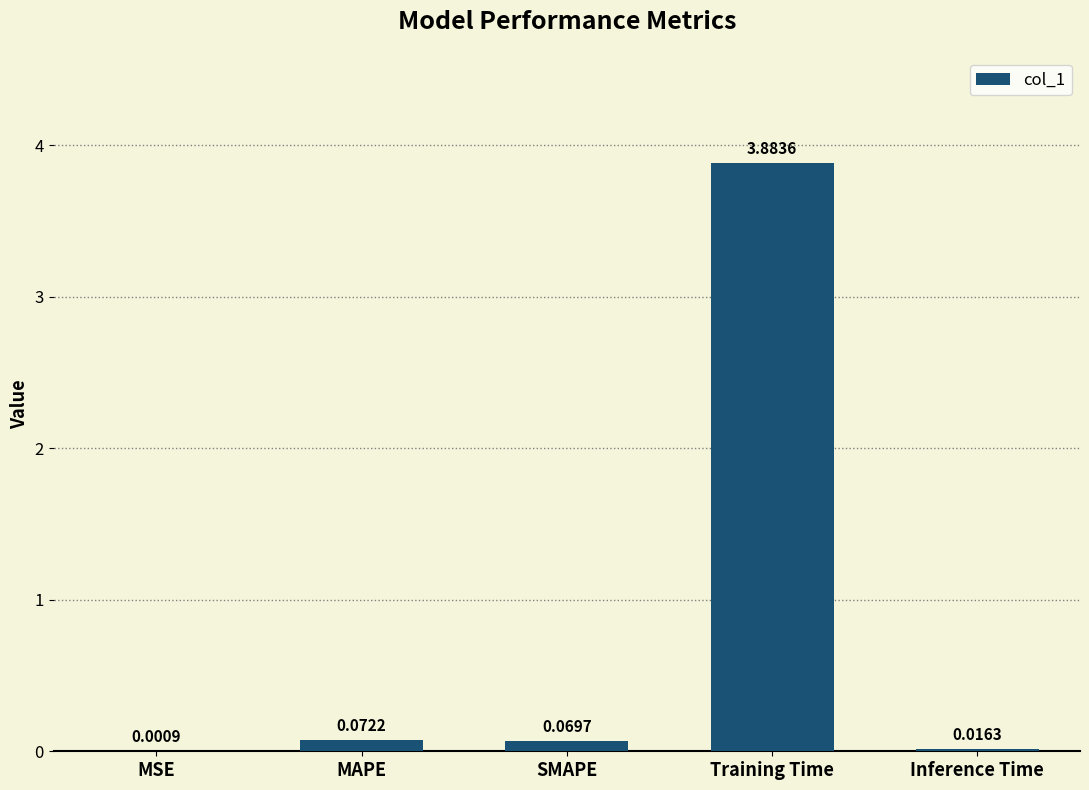

Which category has the highest value across all series?

Training Time